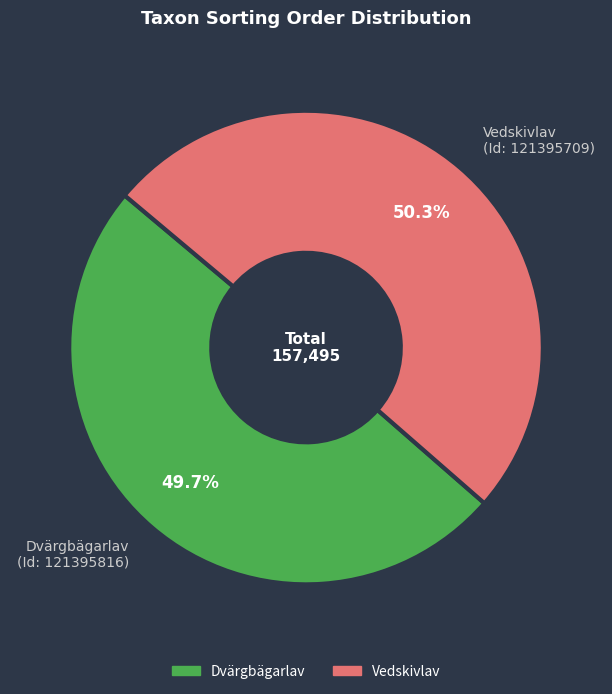

What is the ratio of the value at Dvärgbägarlav (Id: 121395816) to the value at Vedskivlav (Id: 121395709)?

1.0